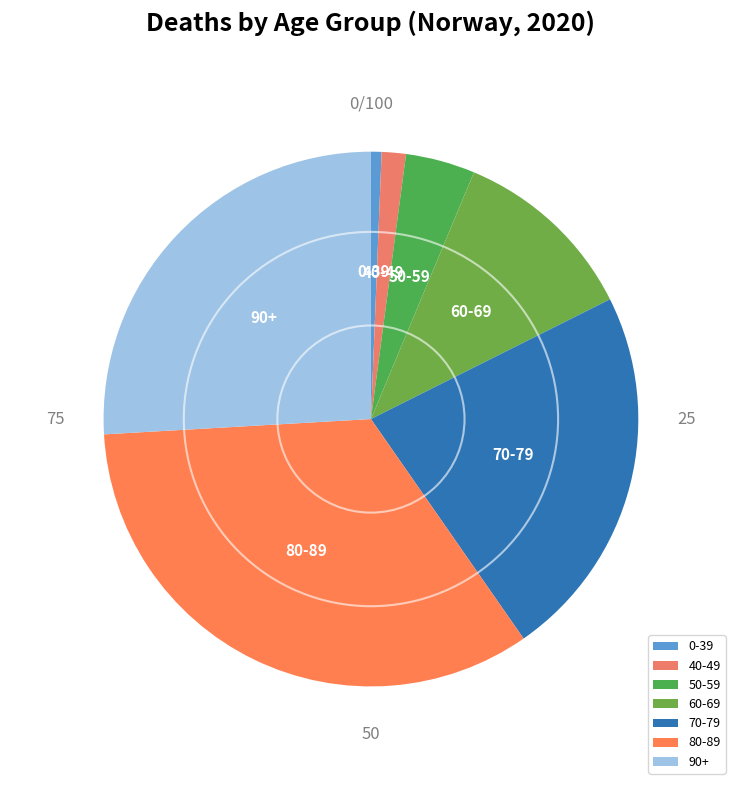

Is it true that 40-49 is 1% of the pie?

True